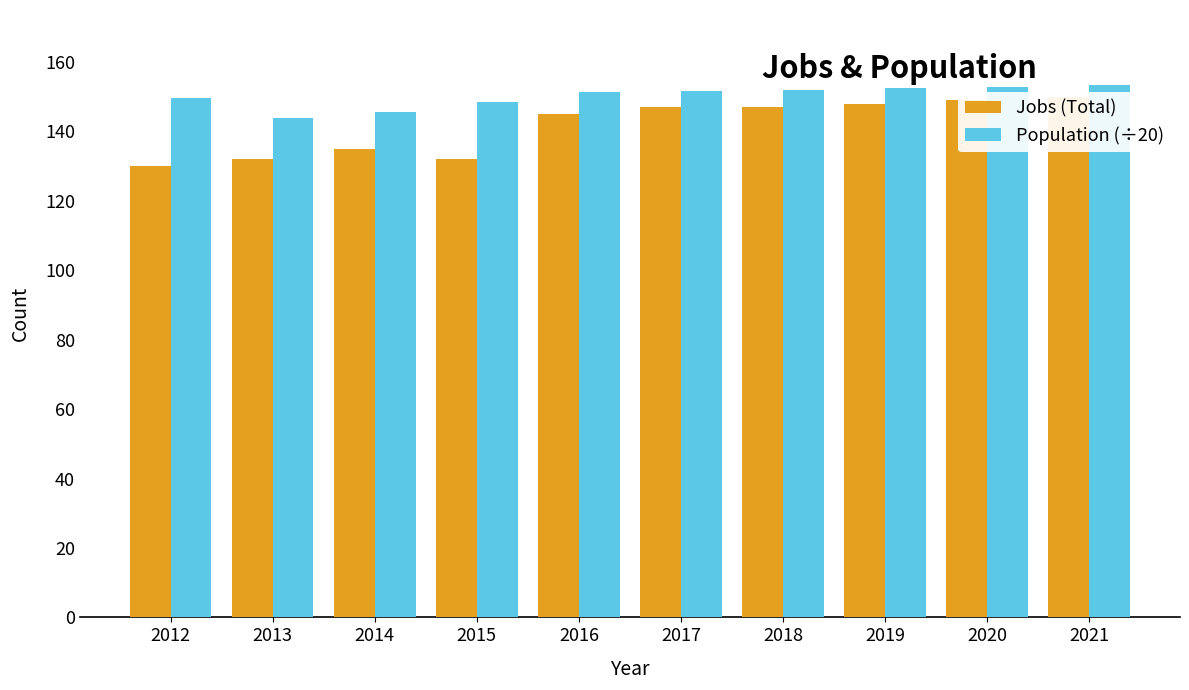

The Population (÷20) series shows 152.9 at 2020. True or false?

True